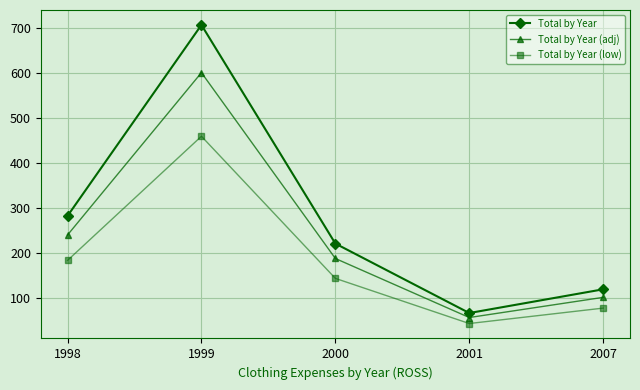

Is this an area chart (filled region under the line)?

No